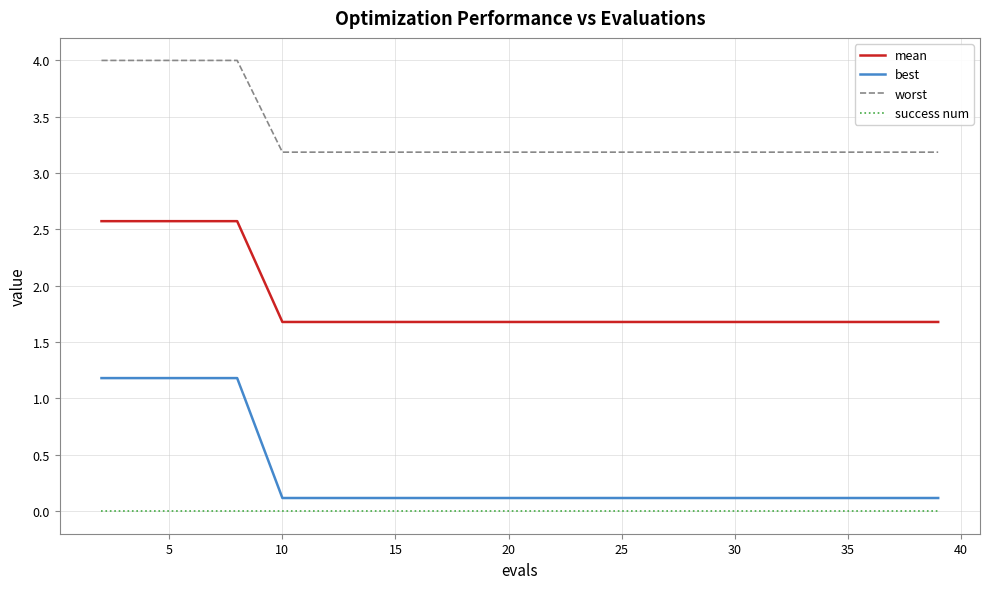

Reading left to right, transcribe all the data shown in this chart.

mean: 2.6	2.6	2.6	2.6	1.7	1.7	1.7	1.7	1.7	1.7	1.7	1.7	1.7	1.7	1.7	1.7	1.7	1.7	1.7	1.7
best: 1.2	1.2	1.2	1.2	0.1	0.1	0.1	0.1	0.1	0.1	0.1	0.1	0.1	0.1	0.1	0.1	0.1	0.1	0.1	0.1
worst: 4.0	4.0	4.0	4.0	3.2	3.2	3.2	3.2	3.2	3.2	3.2	3.2	3.2	3.2	3.2	3.2	3.2	3.2	3.2	3.2
success num: 0.0	0.0	0.0	0.0	0.0	0.0	0.0	0.0	0.0	0.0	0.0	0.0	0.0	0.0	0.0	0.0	0.0	0.0	0.0	0.0